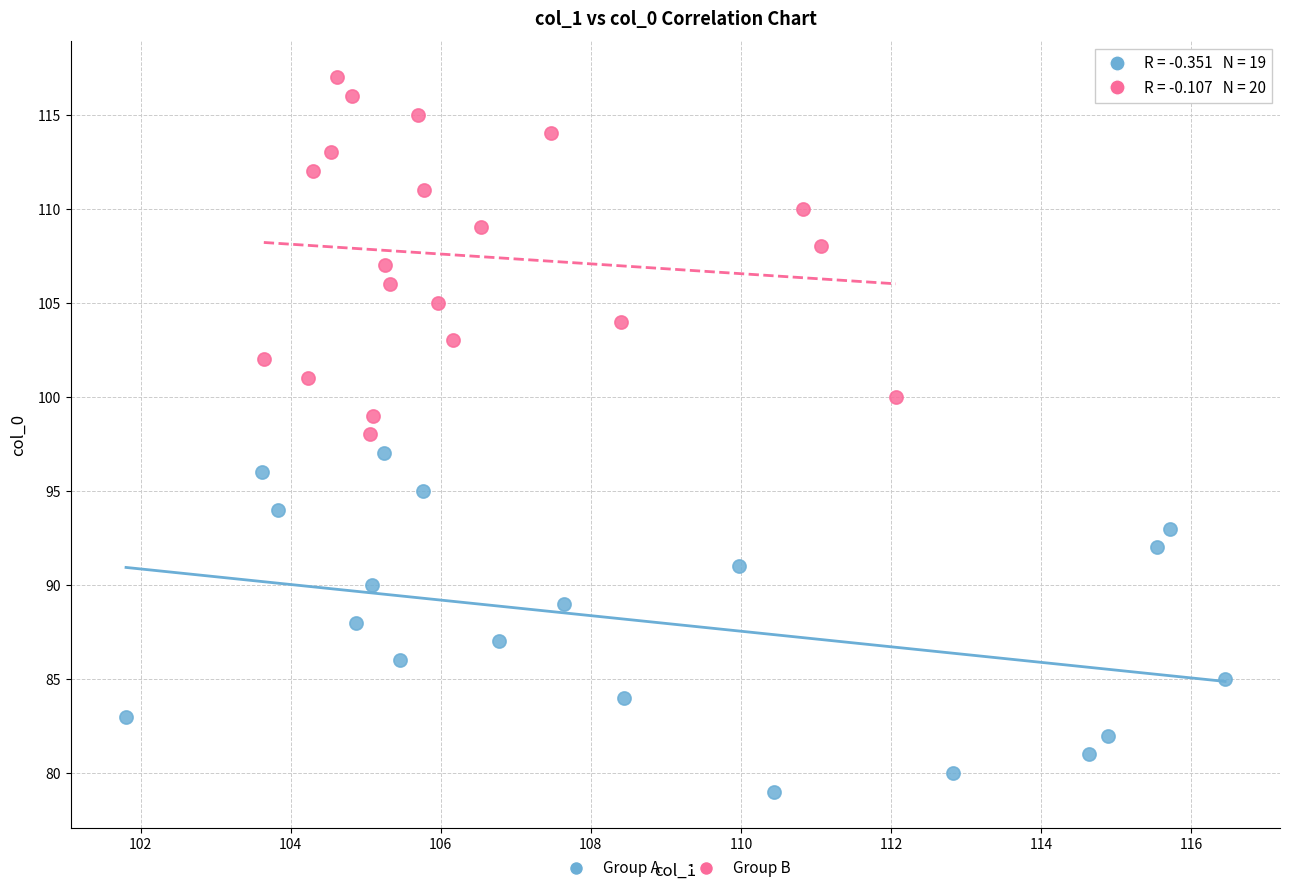

Which series reaches the minimum Y coordinate?

Group A